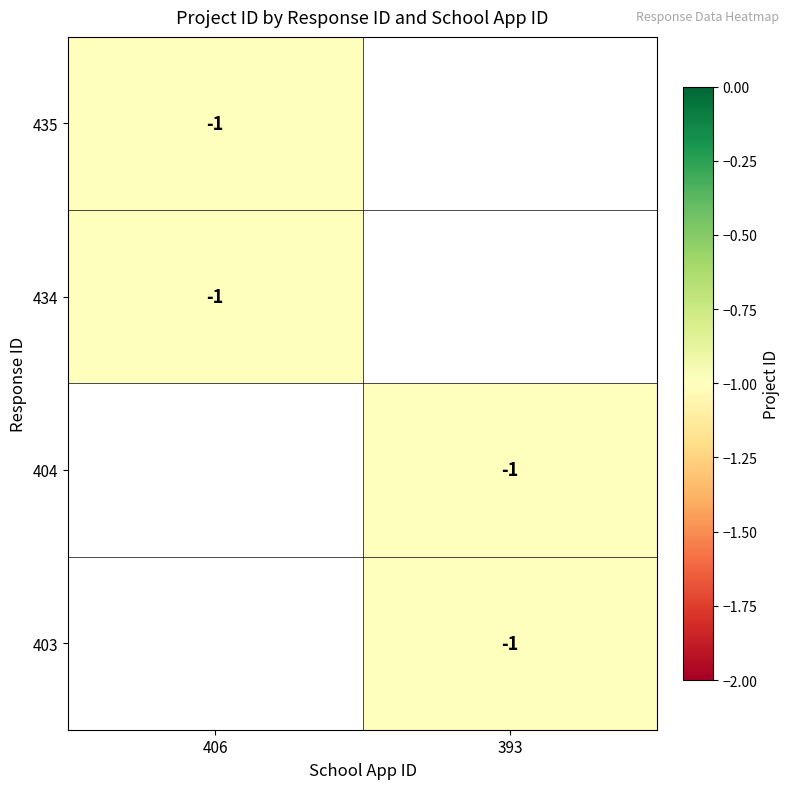

What is the total value across all series at 434?

-1